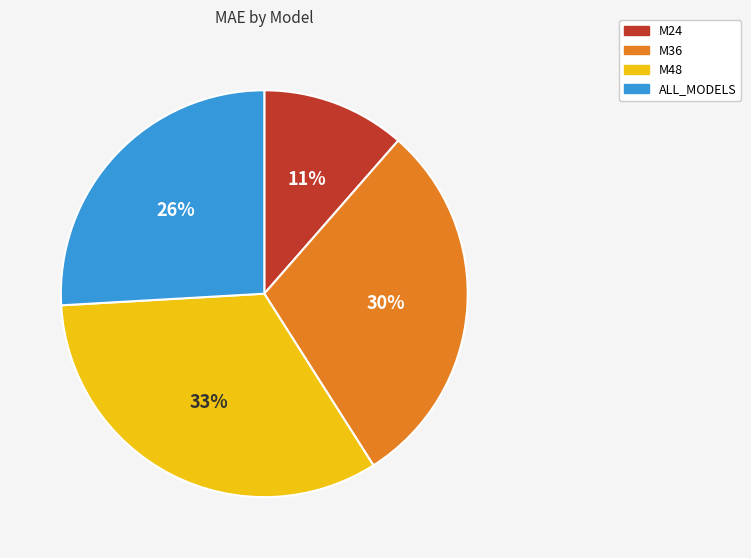

Between M36 and ALL_MODELS, which is larger?

M36